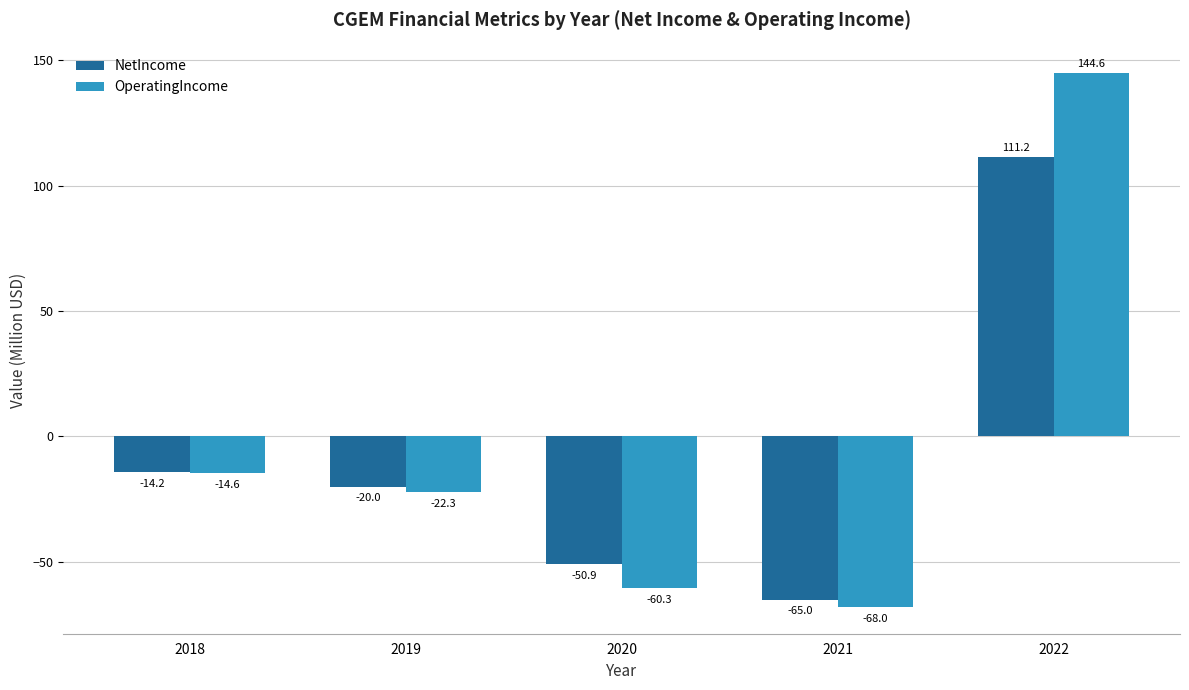

What is the difference between the maximum and minimum values in the NetIncome series?

176.3